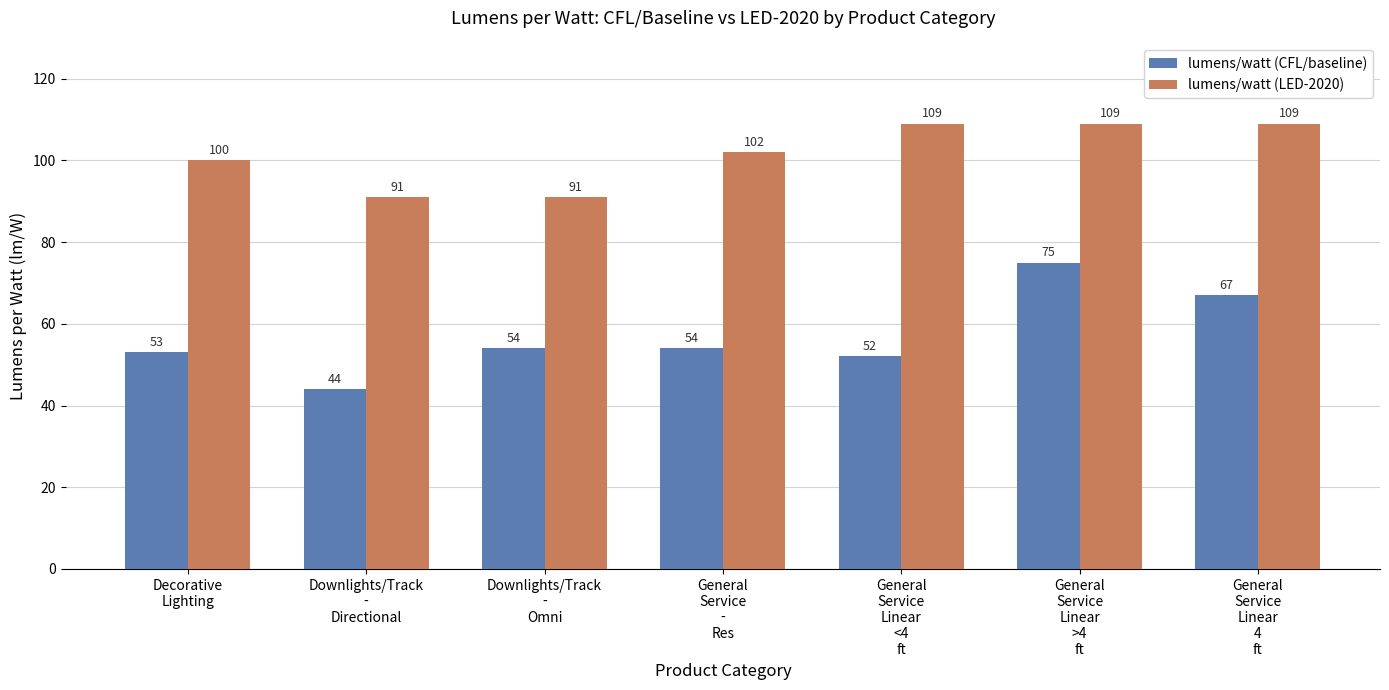

How many categories are shown in the chart?

7